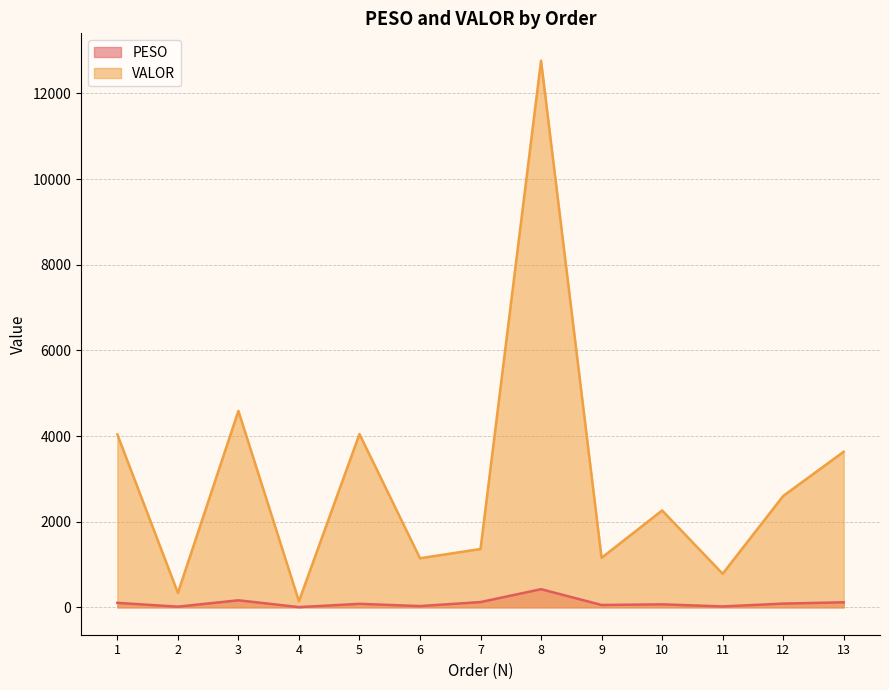

What is the difference between the highest and lowest values at 6?

1116.3